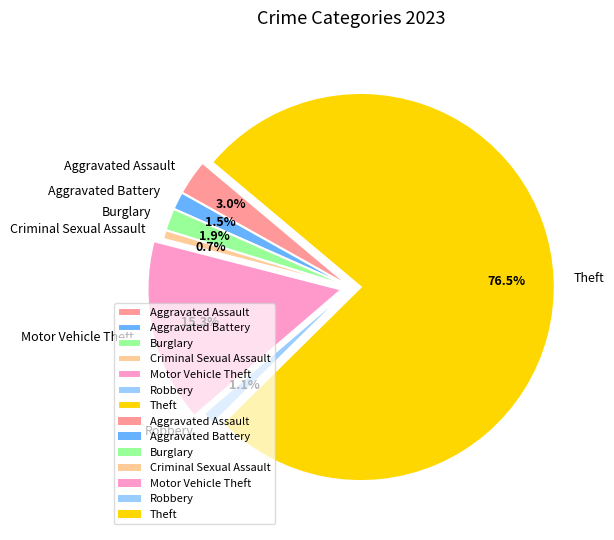

Do Burglary and Criminal Sexual Assault together represent more than half of the pie?

No